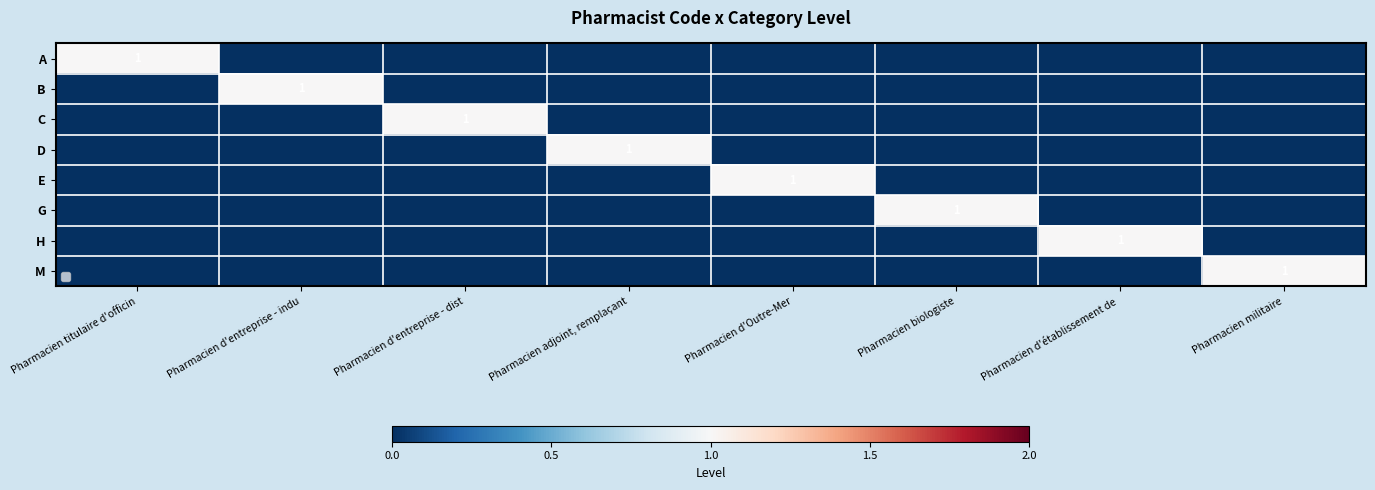

At which category is the sum across all series the highest?

Pharmacien titulaire d'officin